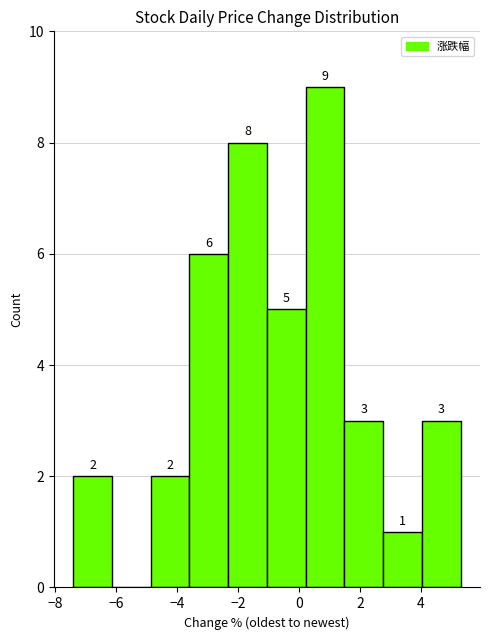

Which range on the x-axis has the tallest bar?

0.2 to 1.4